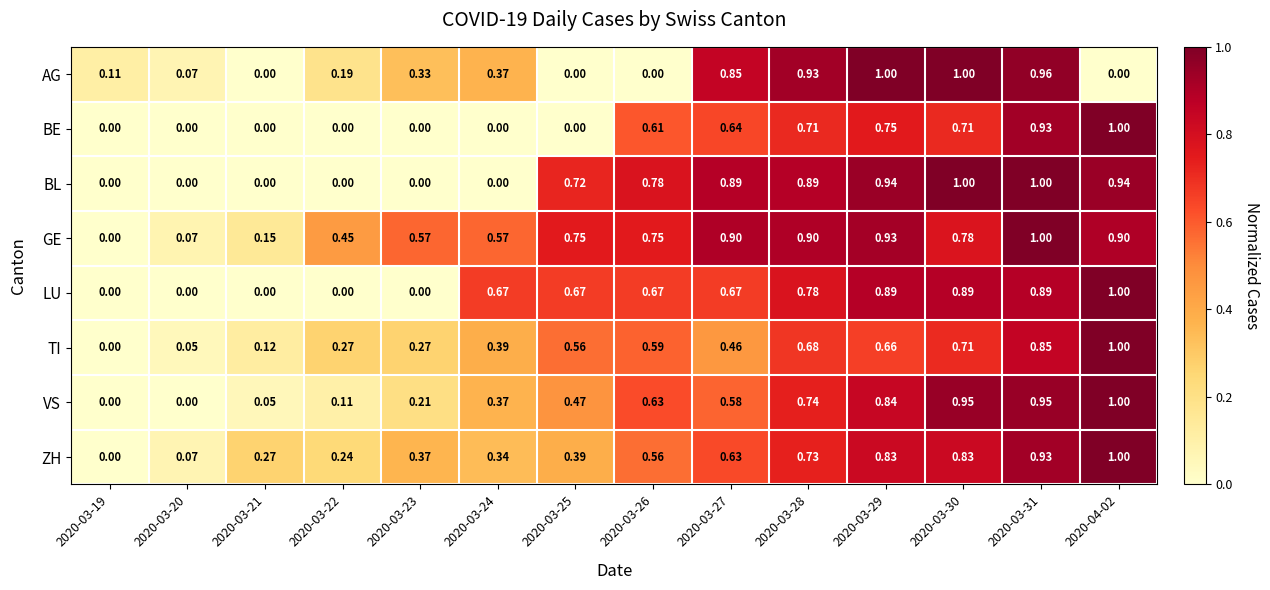

What is the total value across all series at 2020-03-27?

5.6